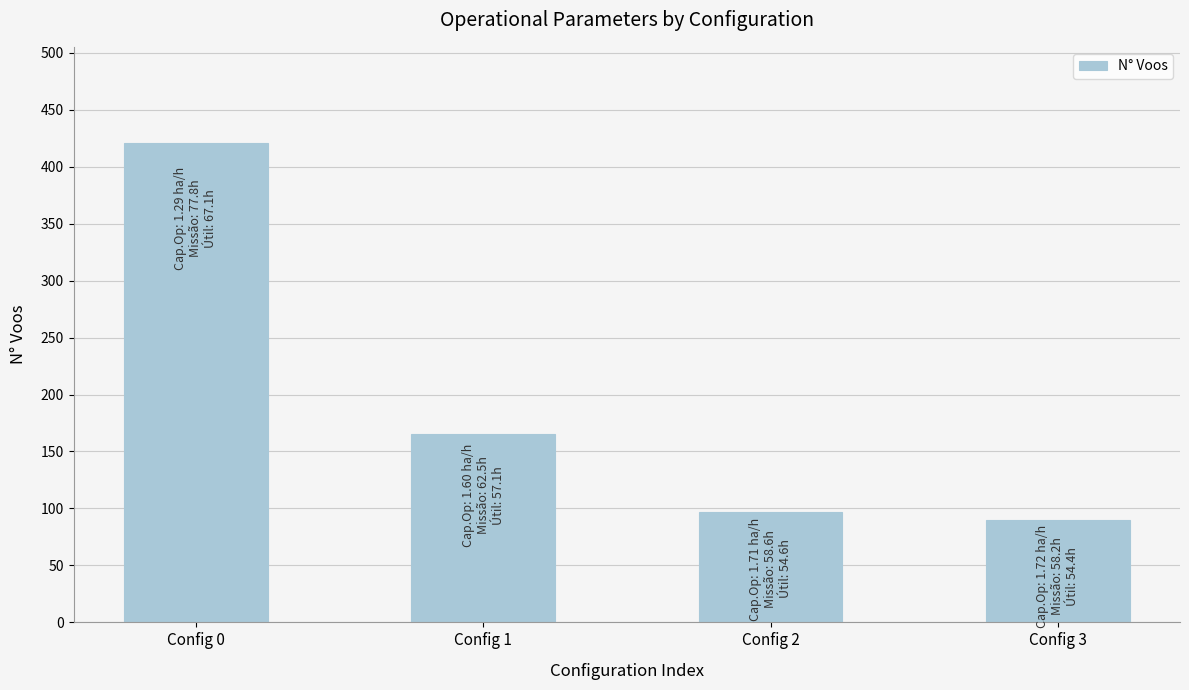

Reading left to right, list all the values displayed in this chart.

421	165	97	90